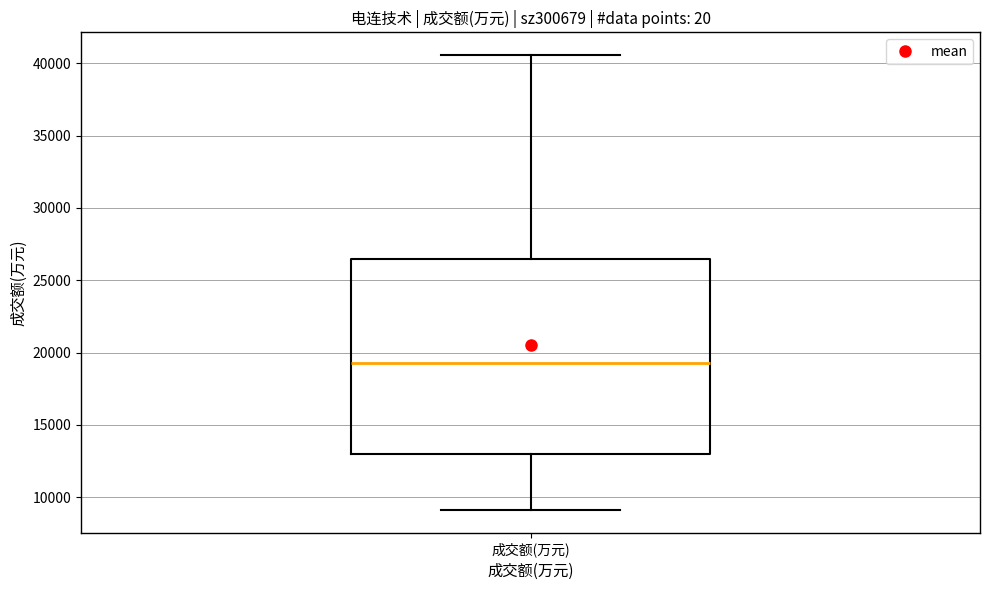

Transcribe this box plot: give where the median line is, the range the box spans, and where the two whiskers end, as read against the y-axis. The values are not printed on the chart, so give them approximately, as read against the axis.

median 19500, box 13000 to 26500, whiskers 9000 to 40500